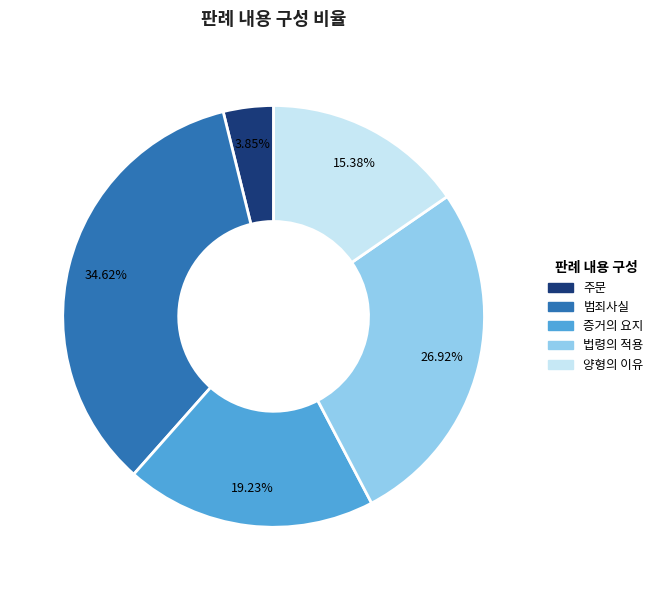

Does any single category account for the majority?

No